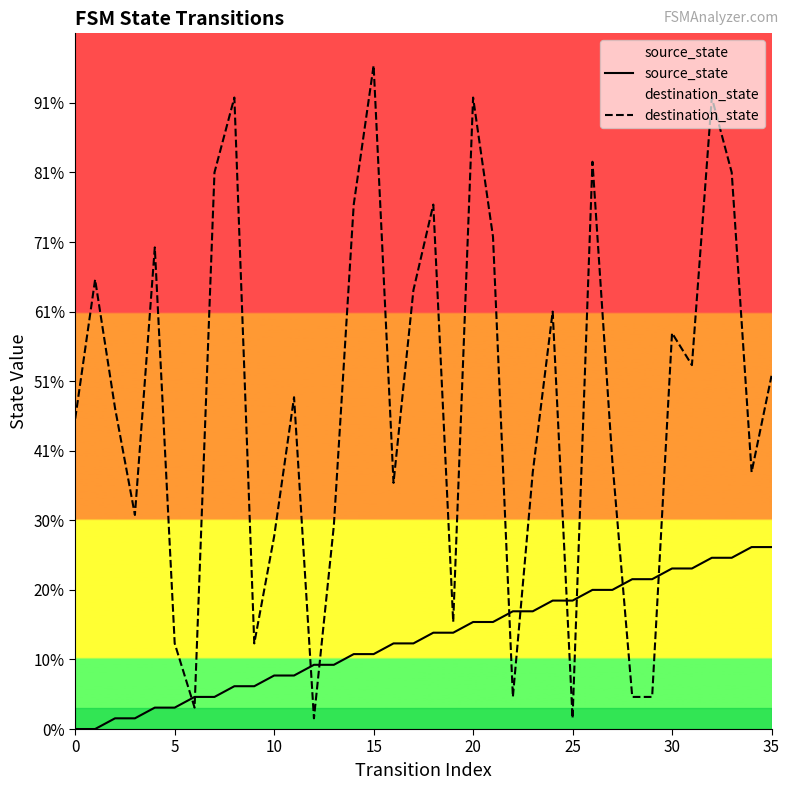

Does the chart display data point markers on the line(s)?

No